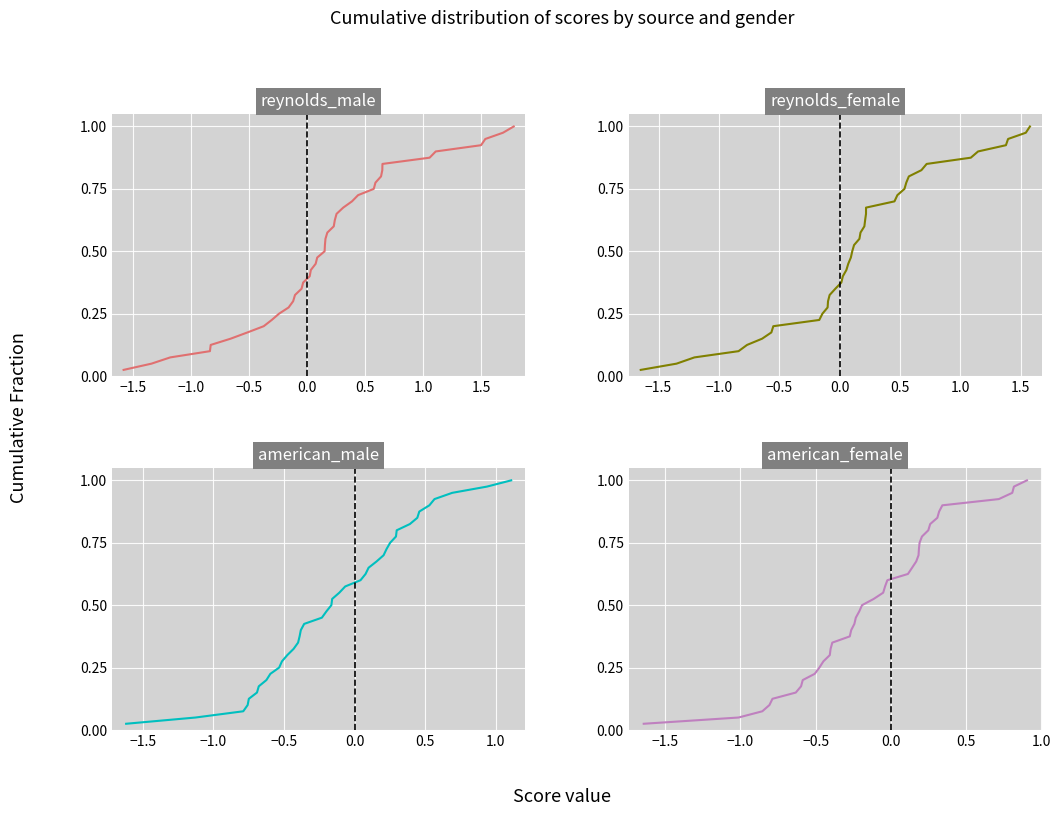

List the series in order of their peak value, highest first.

reynolds_male, reynolds_female, american_male, american_female